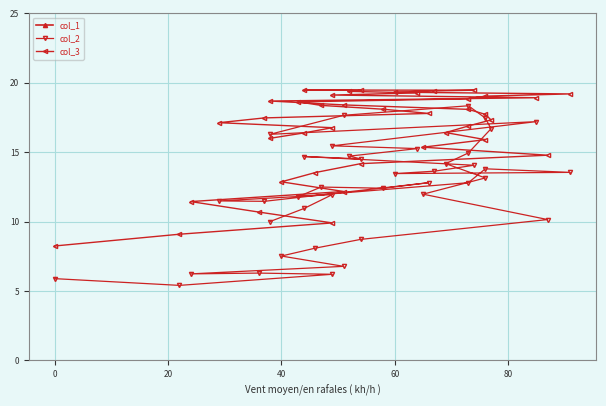

True or false: col_1 and col_2 cross at least once.

False